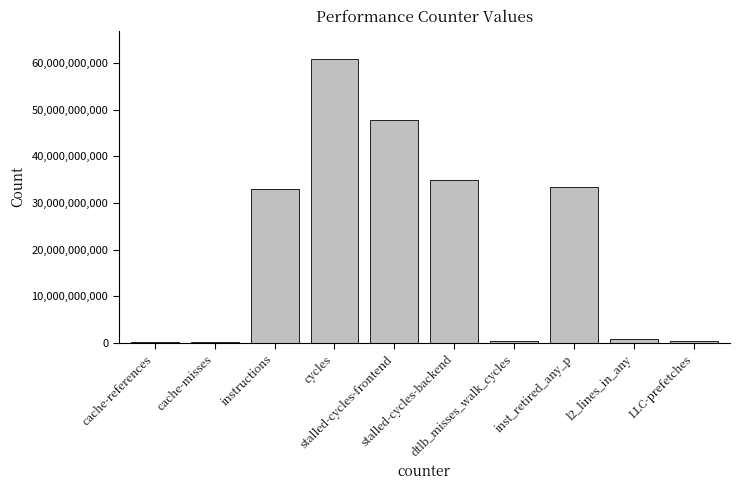

What is the average value?

21234275441